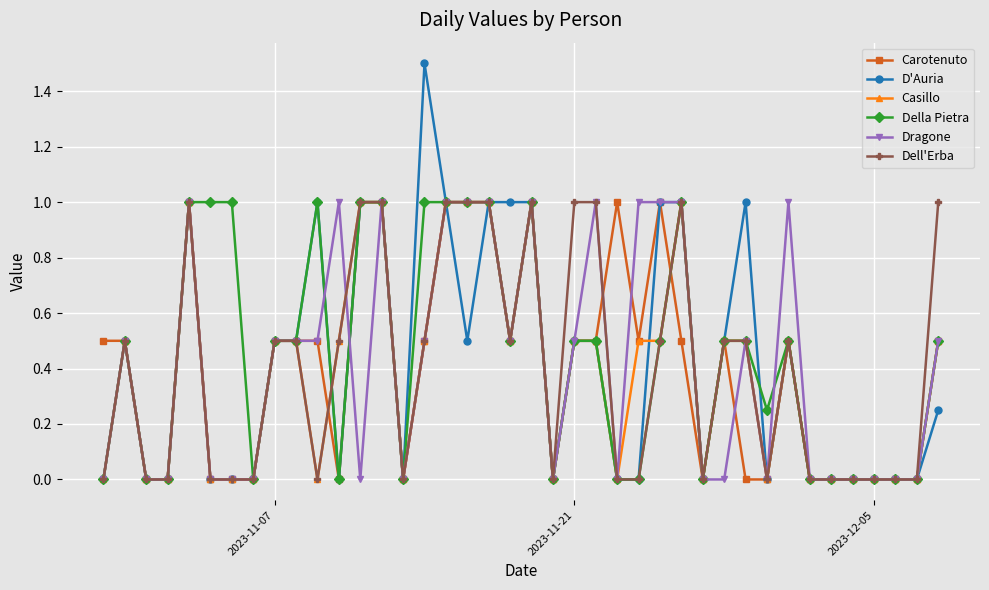

What are all the series names shown in the legend?

Carotenuto, D'Auria, Casillo, Della Pietra, Dragone, Dell'Erba